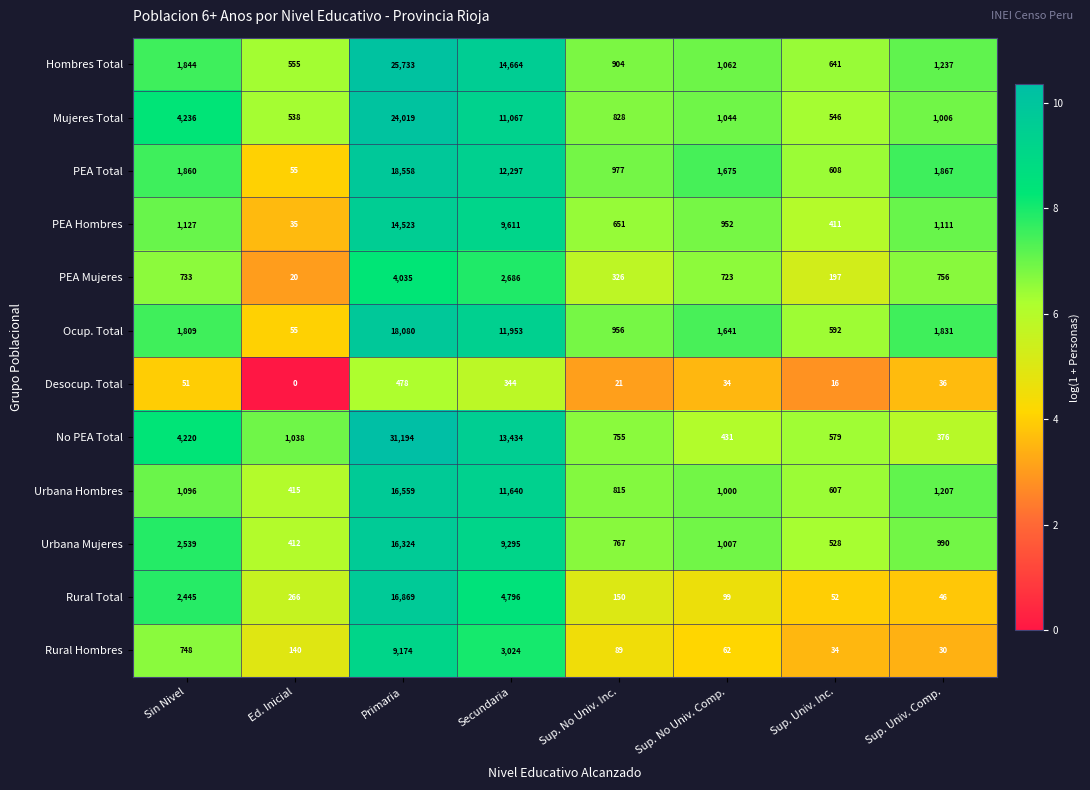

Which label corresponds to the largest value in the chart?

Primaria